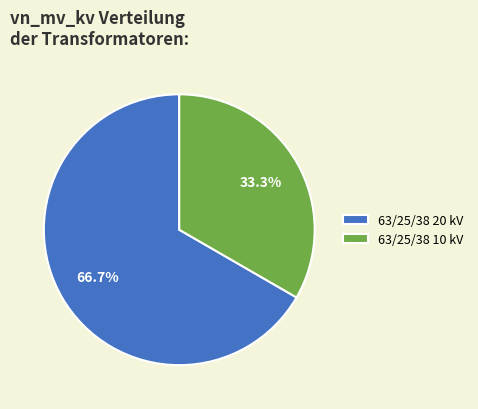

Which category accounts for the majority?

63/25/38 20 kV